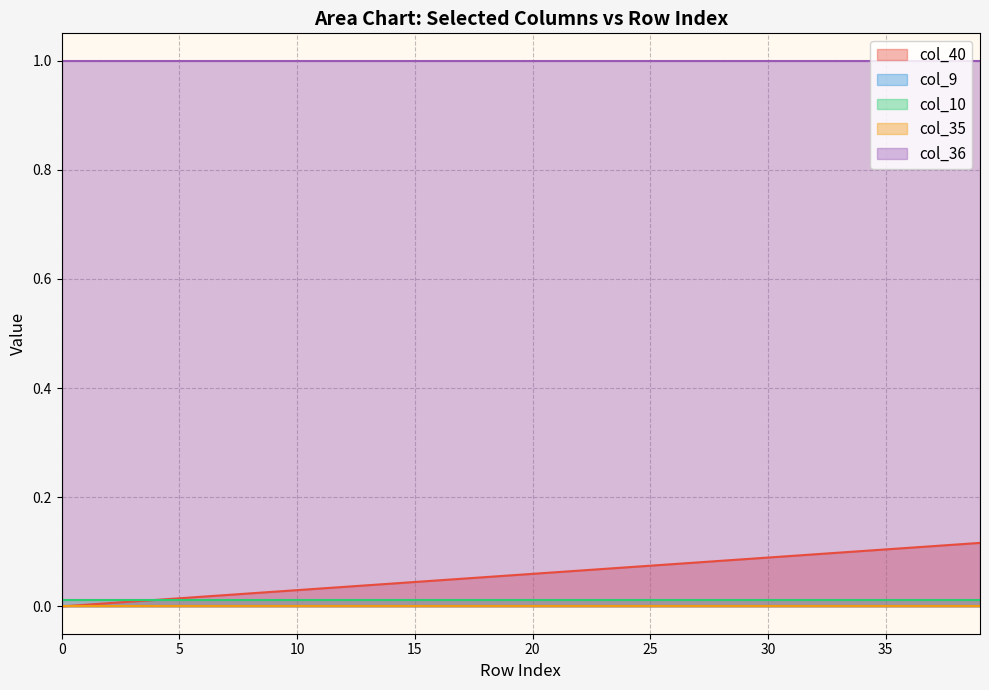

True or false: col_36 and col_10 intersect in this chart.

False